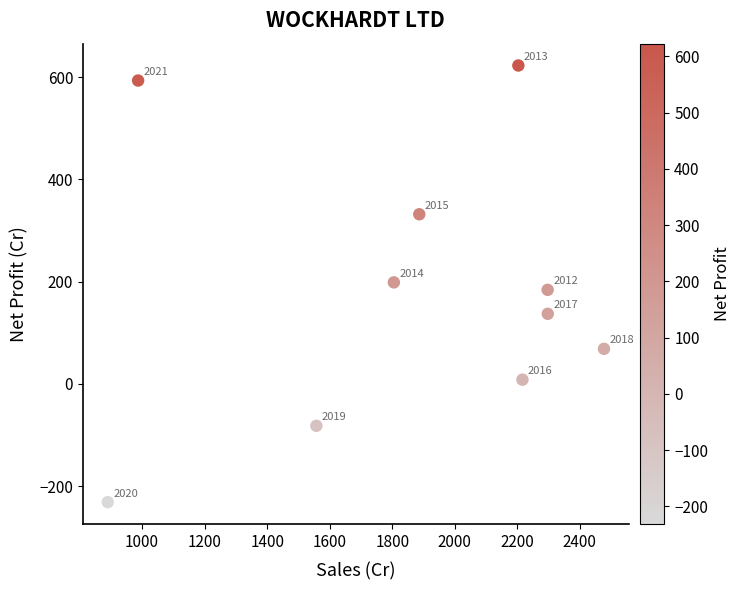

What Y value in the scatter plot is closest to 195?

198.6